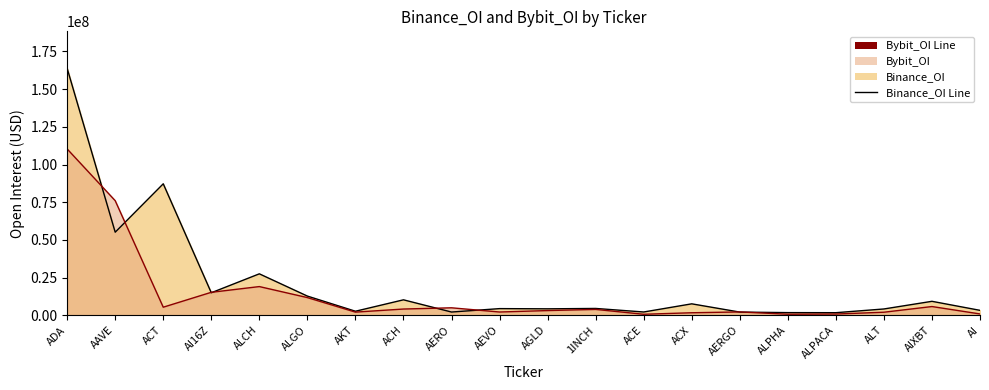

Rank the series by their average value, from highest to lowest.

Binance_OI Line, Bybit_OI Line